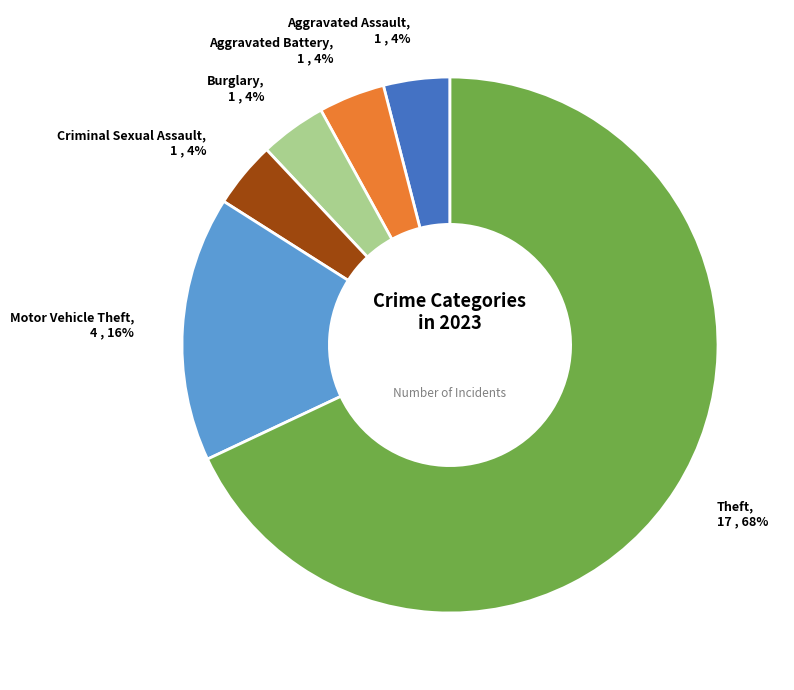

Does Theft account for over 50% of the chart?

Yes